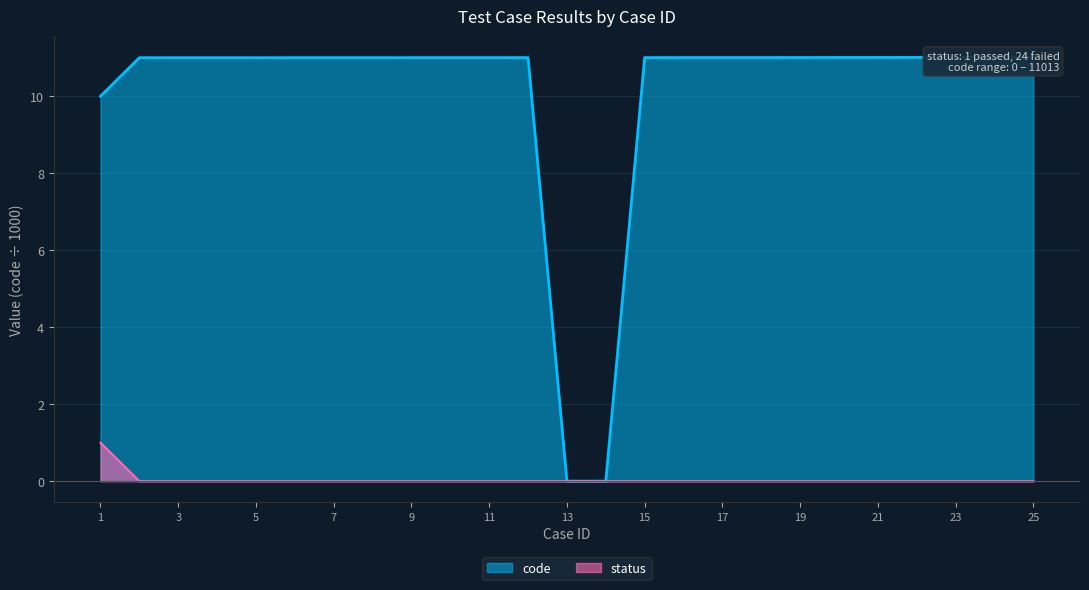

Reading left to right, list all the values displayed in this chart.

status: 1=1.0	2=0.0	3=0.0	4=0.0	5=0.0	6=0.0	7=0.0	8=0.0	9=0.0	10=0.0	11=0.0	12=0.0	13=0.0	14=0.0	15=0.0	16=0.0	17=0.0	18=0.0	19=0.0	20=0.0	21=0.0	22=0.0	23=0.0	24=0.0	25=0.0
code: 1=10.0	2=11.0	3=11.0	4=11.0	5=11.0	6=11.0	7=11.0	8=11.0	9=11.0	10=11.0	11=11.0	12=11.0	13=0.0	14=0.0	15=11.0	16=11.0	17=11.0	18=11.0	19=11.0	20=11.0	21=11.0	22=11.0	23=11.0	24=11.0	25=11.0